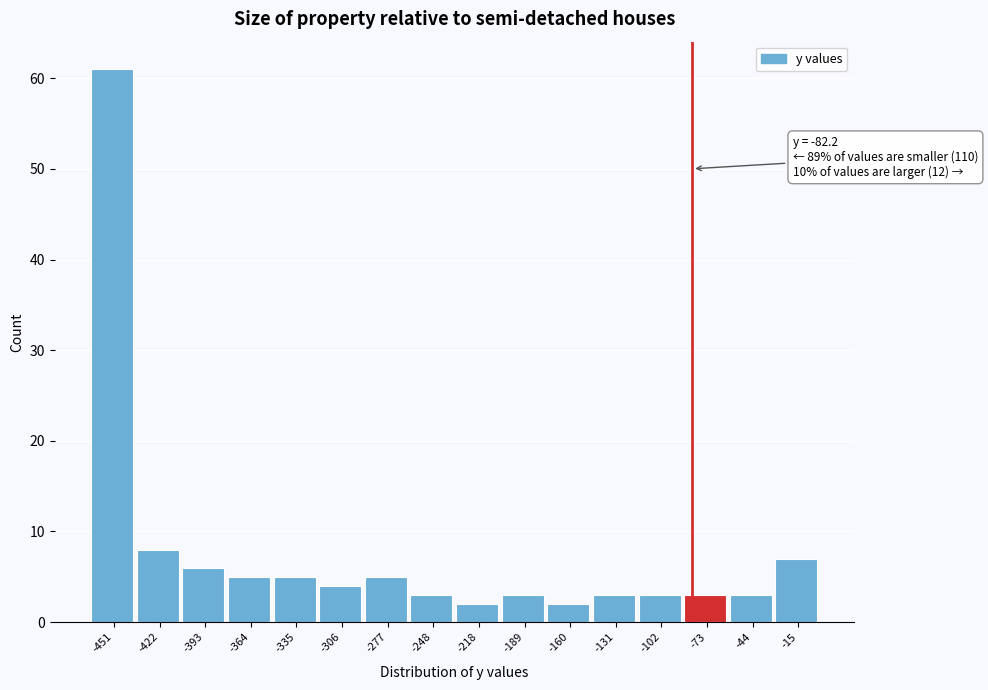

Which range on the x-axis has the tallest bar?

-465 to -435